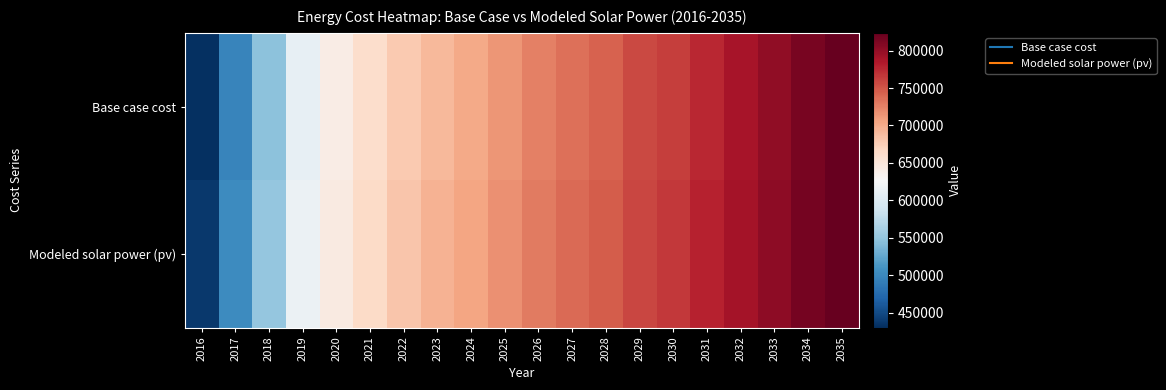

List the series in order of their peak value, lowest first.

Base case cost, Modeled solar power (pv)